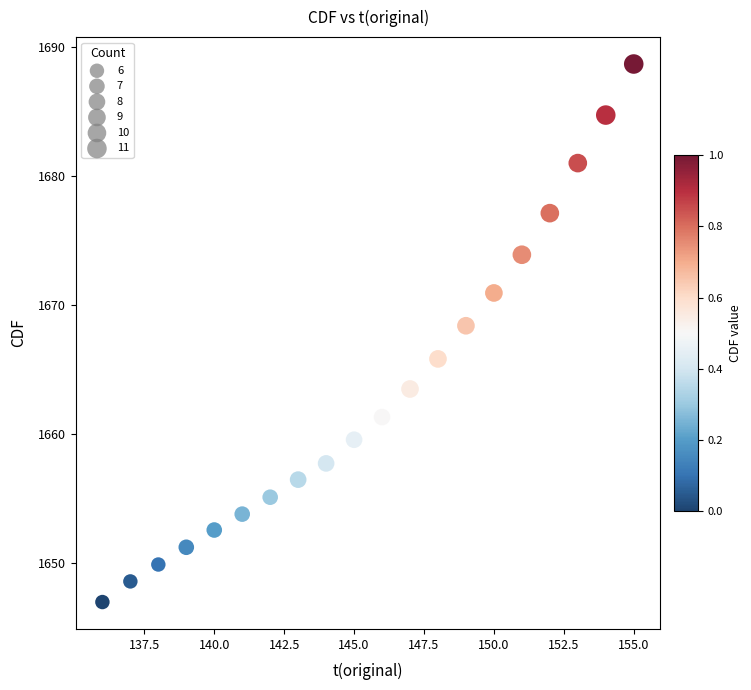

What is the range of Y values (max minus min)?

41.7